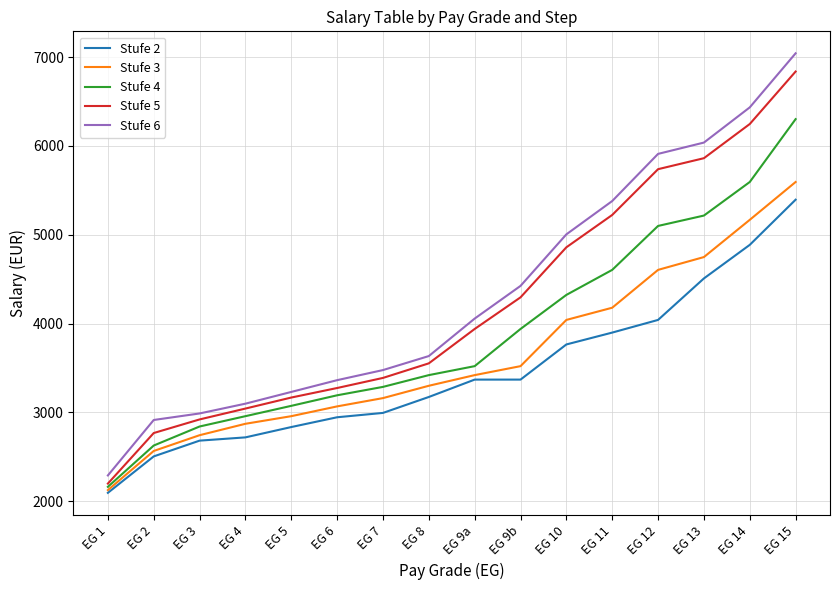

Rank the series by their maximum value, from highest to lowest.

Stufe 6, Stufe 5, Stufe 4, Stufe 3, Stufe 2